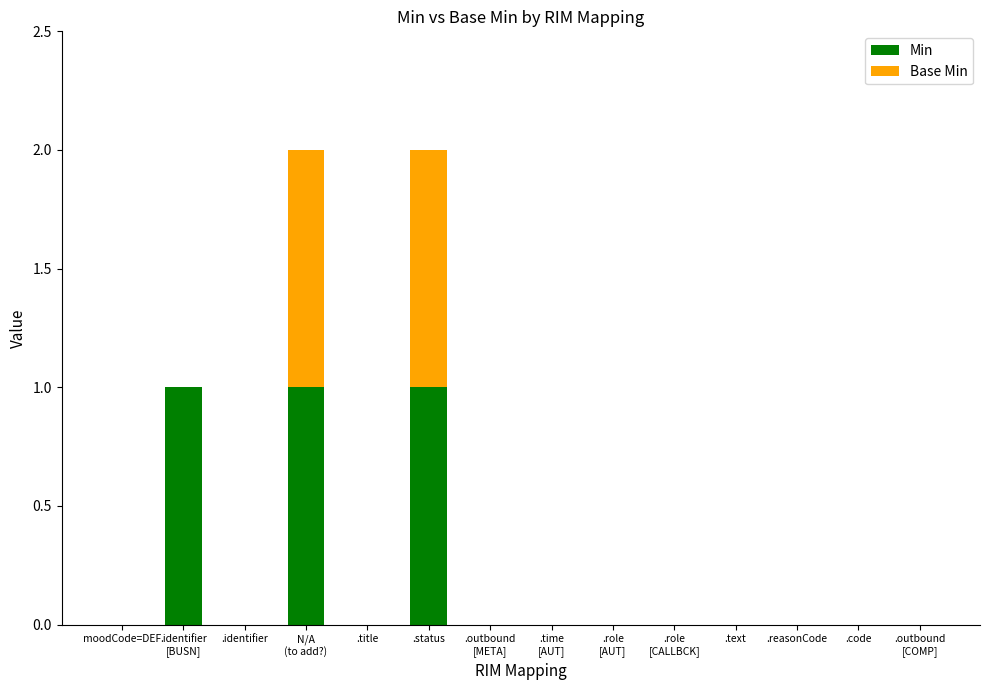

True or false: Min has a value of 0 at moodCode=DEF.

True